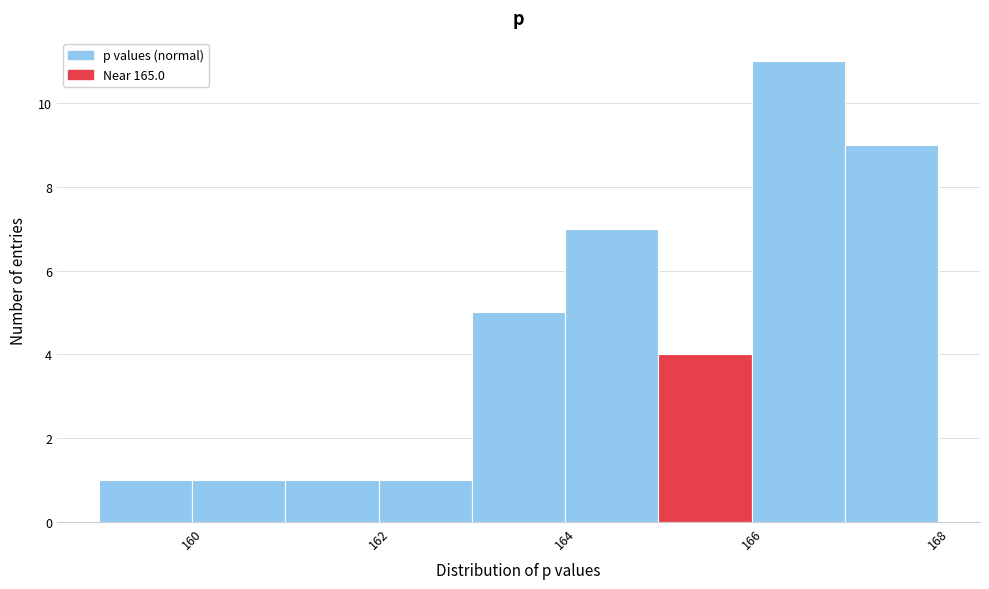

Reading left to right, transcribe this chart: for each bar, give the range it covers on the x-axis and its height. The values are not printed on the chart, so give them approximately, as read against the axis.

159 to 160: 1
160 to 161: 1
161 to 162: 1
162 to 163: 1
163 to 164: 5
164 to 165: 7
165 to 166: 4
166 to 167: 11
167 to 168: 9